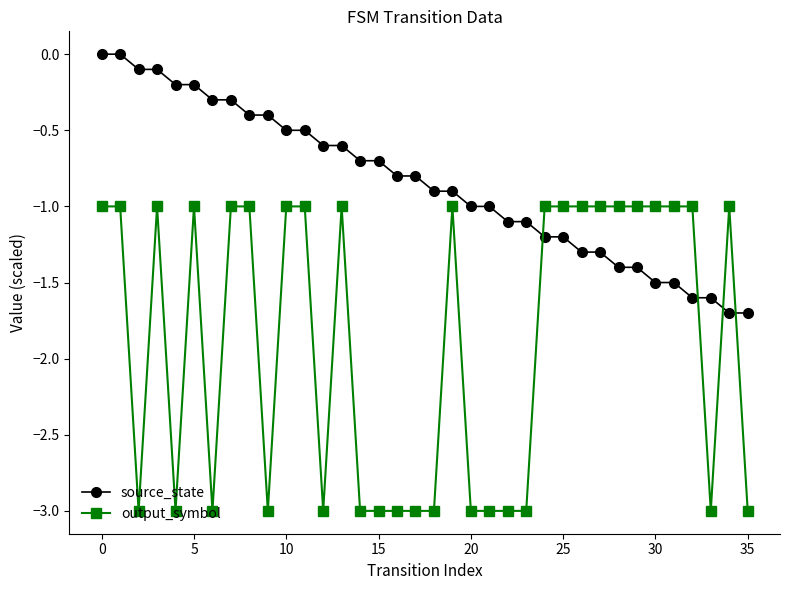

True or false: output_symbol has more than 2 interior local peaks.

True